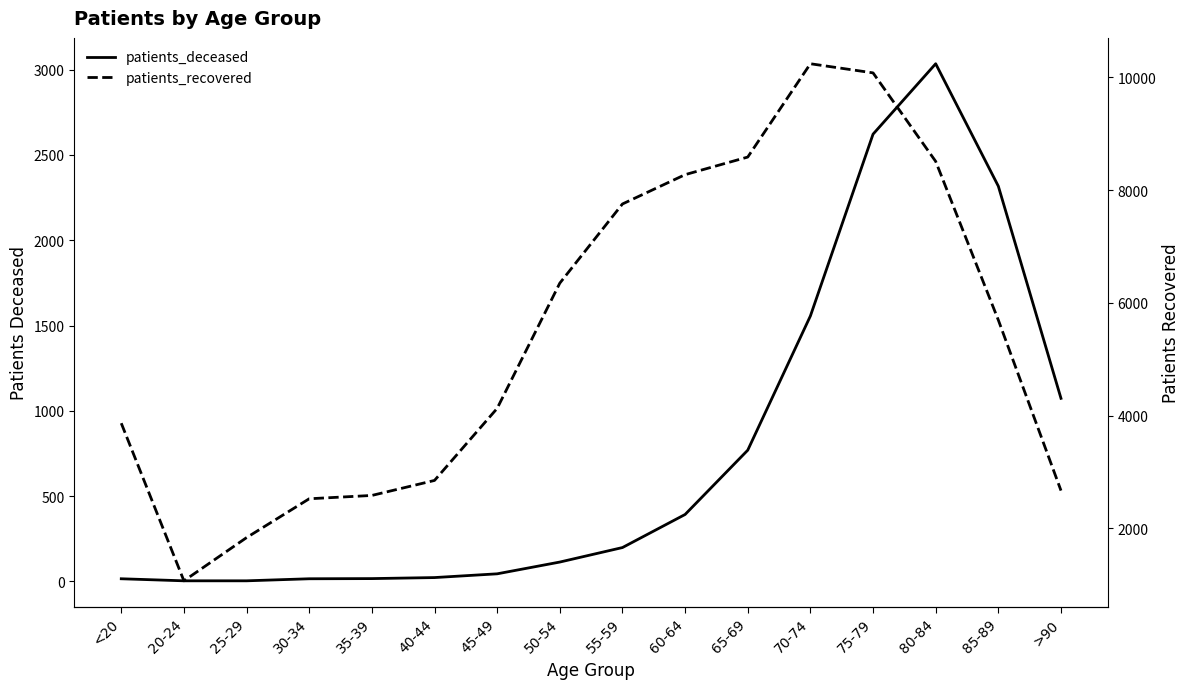

What is the difference between the patients_recovered values at 80-84 and 40-44?

5658